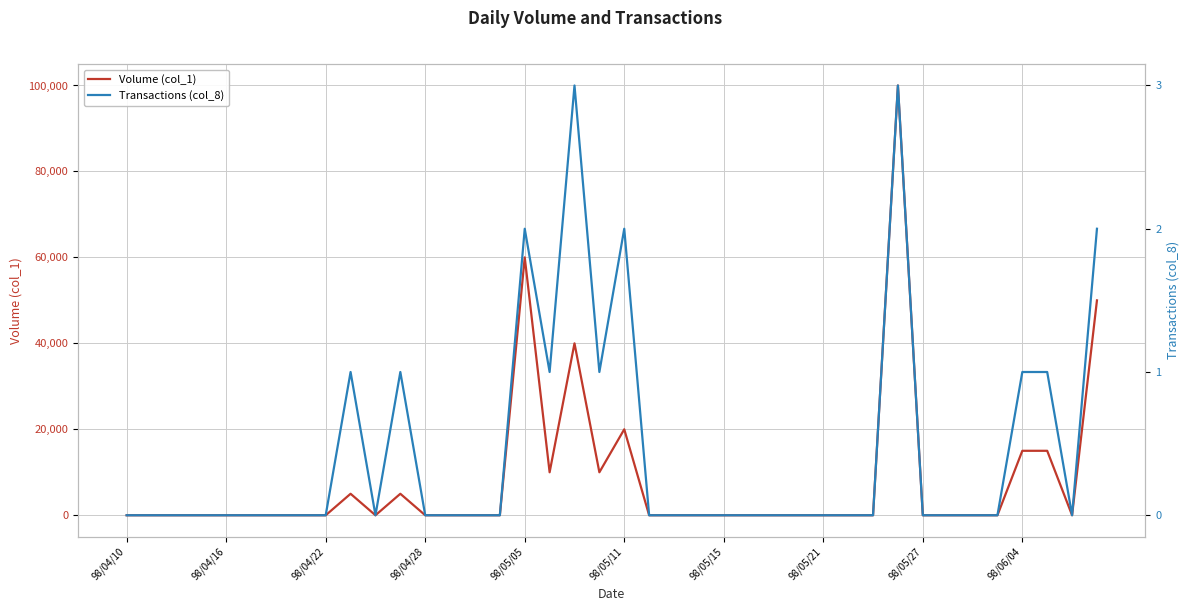

Rank the series by their maximum value, from lowest to highest.

Transactions (col_8), Volume (col_1)